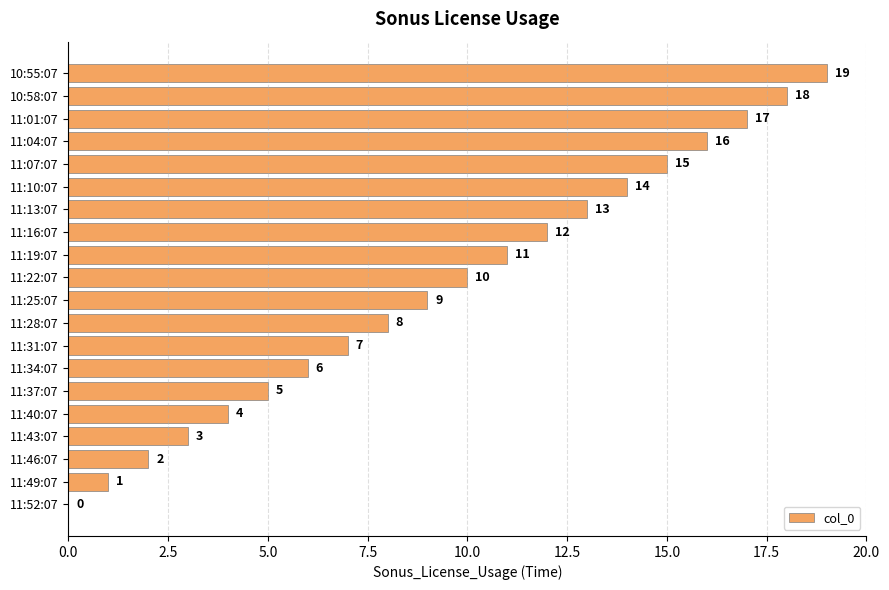

Which label corresponds to the largest value in the chart?

10:55:07